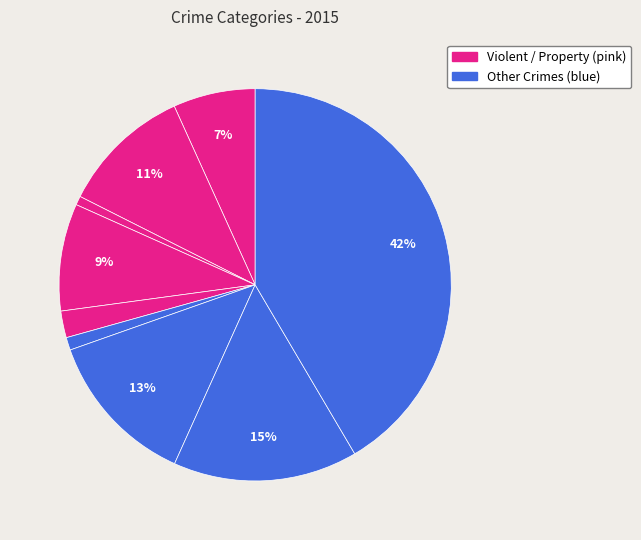

Count the number of slices in the pie.

9